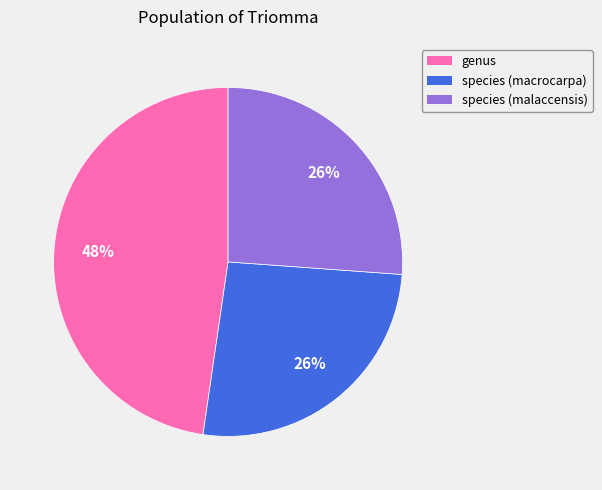

Is species (macrocarpa) the majority of the pie?

No